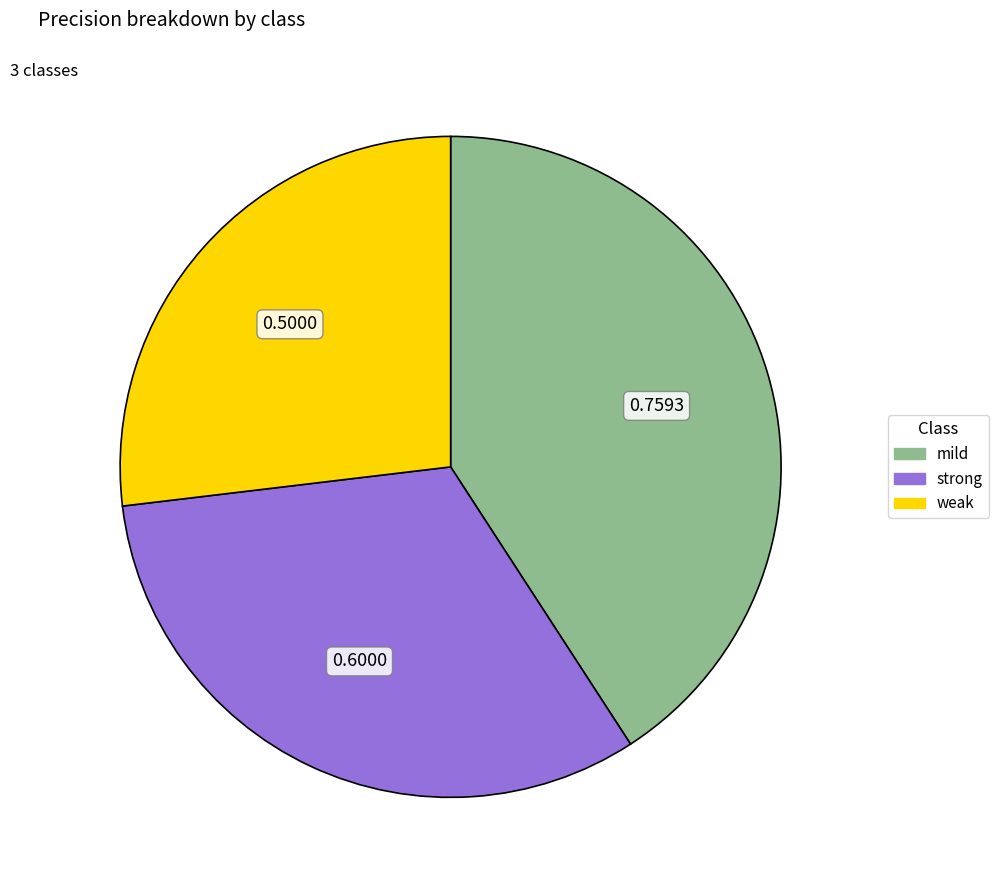

Does any single category account for the majority?

No